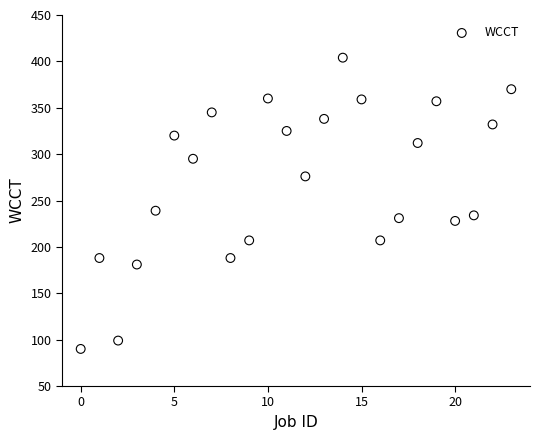

What is the range of Y values (max minus min)?

314